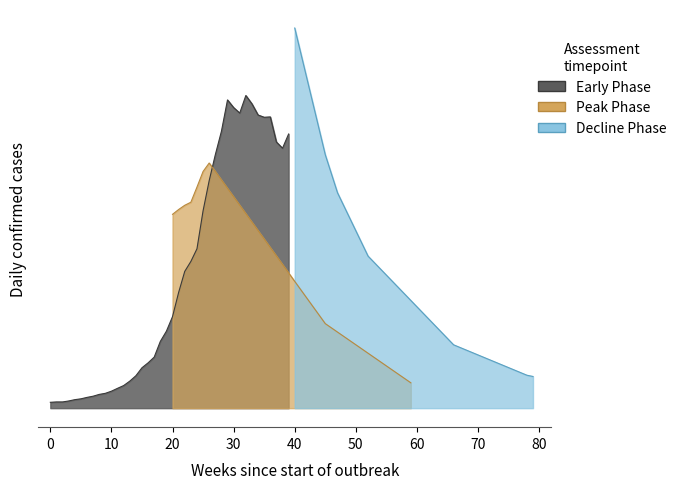

What value does the Peak Phase series have at 50?

0.2